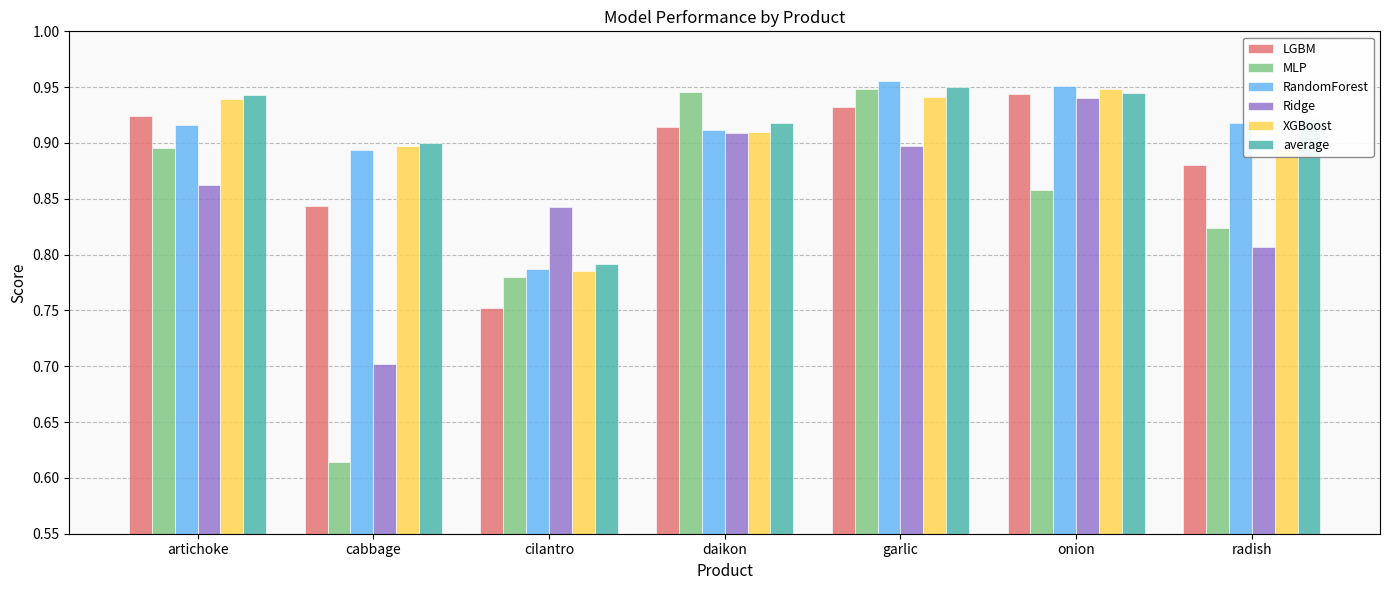

What is the sum of all LGBM values?

6.2